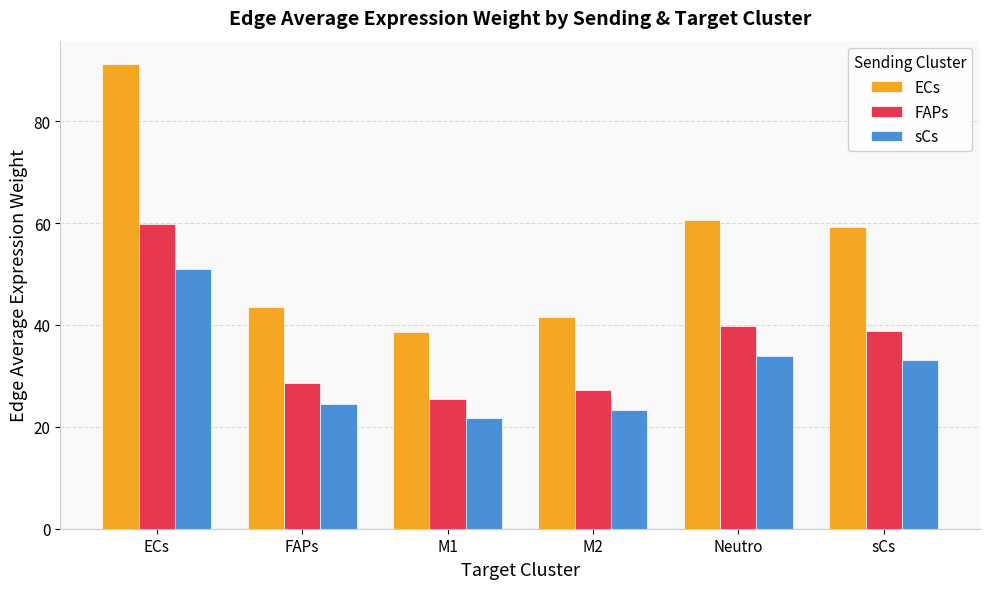

Rank the series at M1 from lowest to highest value.

sCs, FAPs, ECs